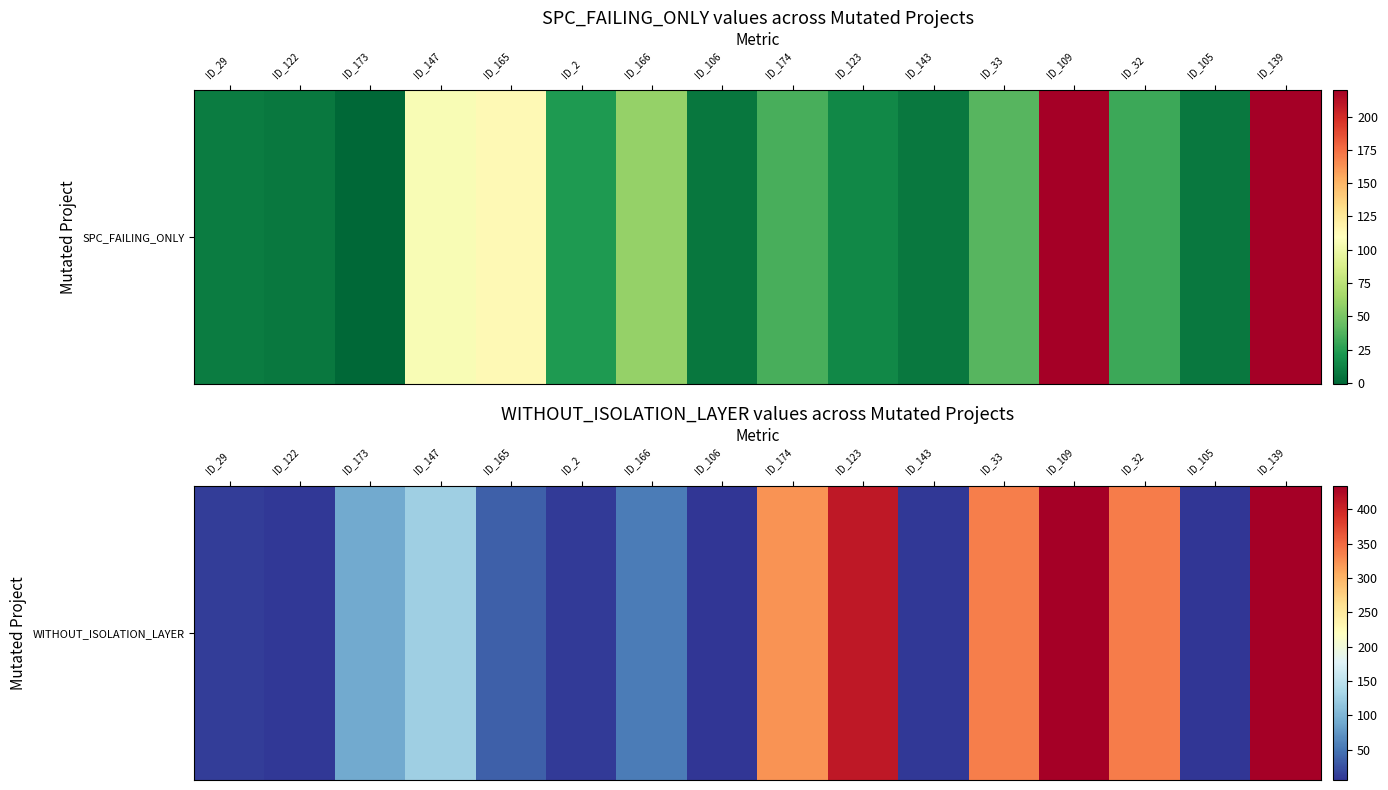

What is the difference between the maximum and minimum values?

428